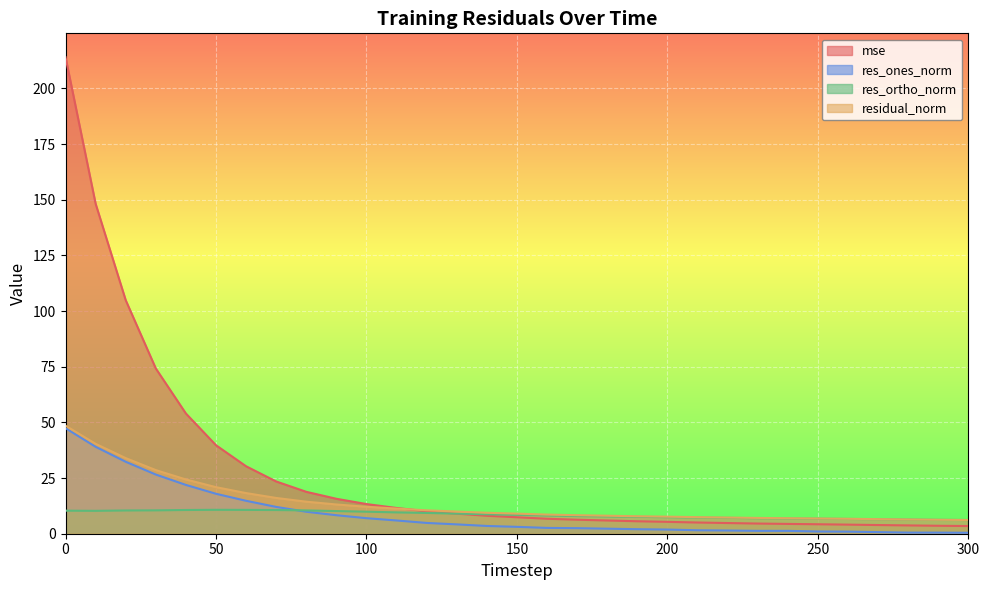

Is it true that mse equals 15.4 at 130?

False